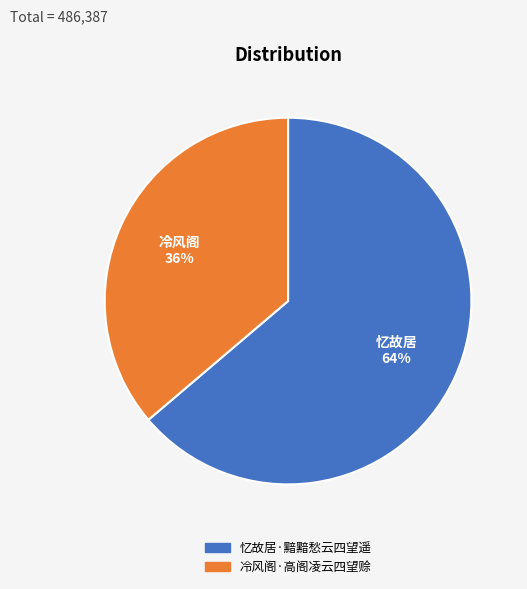

What percentage is the 忆故居·黯黯愁云四望遥 slice, to the nearest percent?

64%